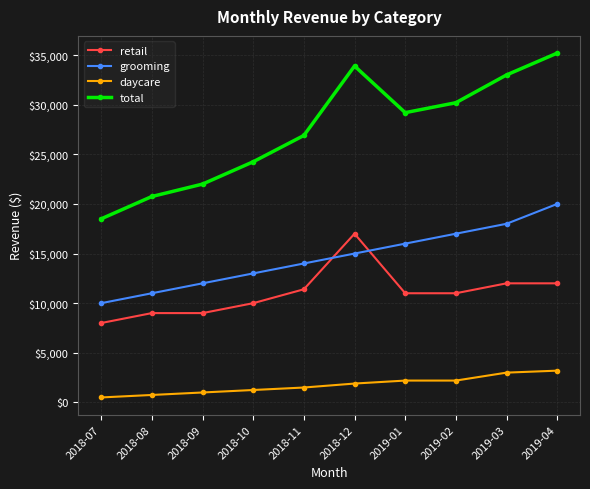

Where is total nearest to the value 26850?

2018-11